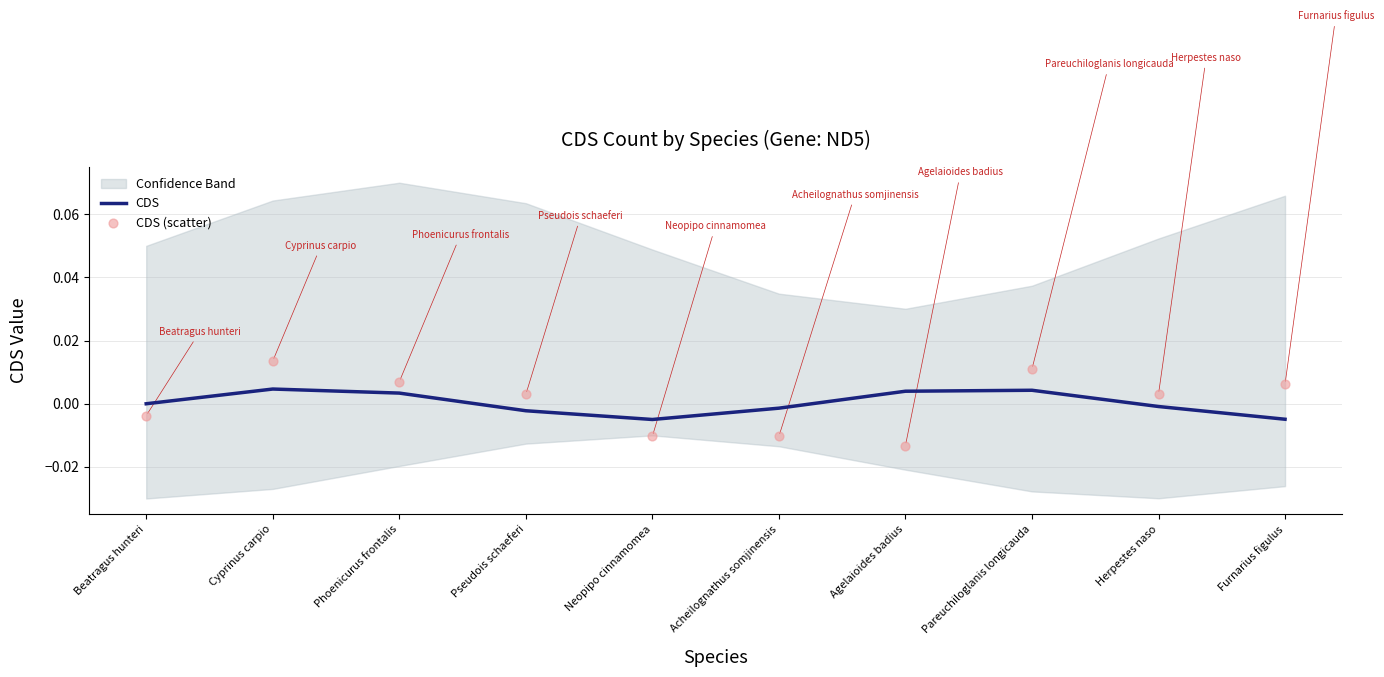

Which series has the largest total across all categories?

CDS (scatter)